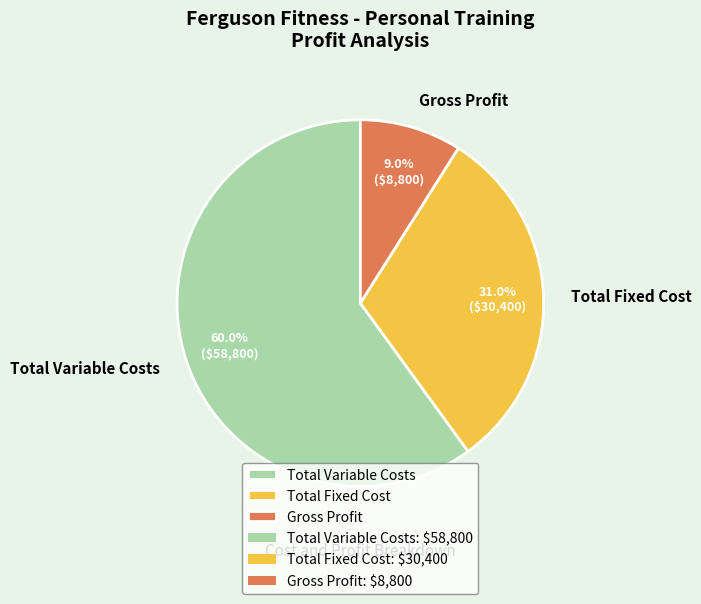

To the nearest percent, what is the combined percentage of Gross Profit and Total Fixed Cost?

40%